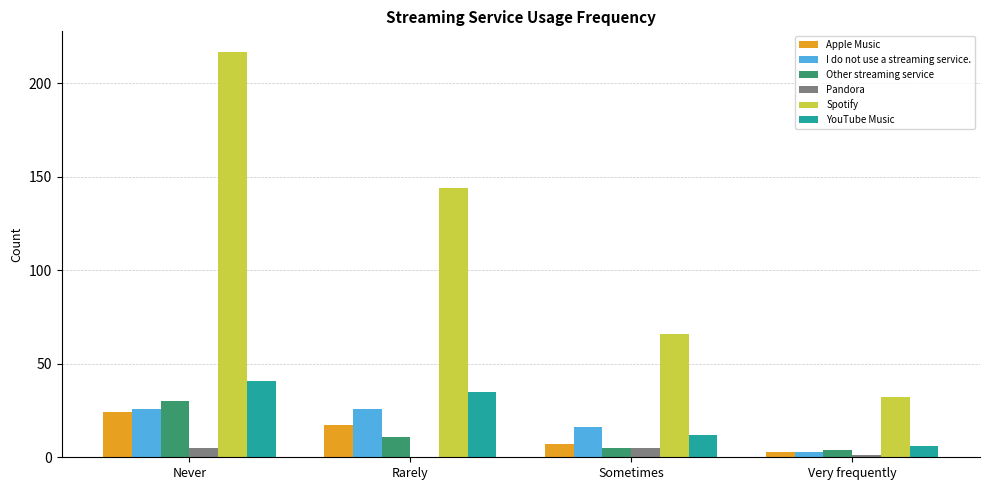

Where is Pandora nearest to the value 2?

Very frequently